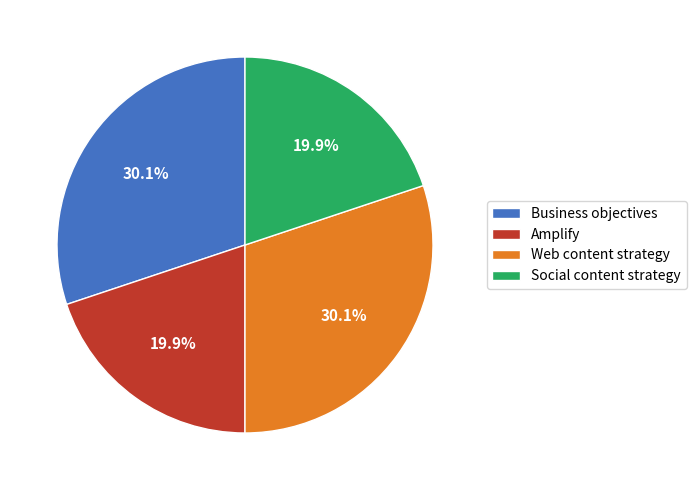

To the nearest percent, what percentage of the pie is Web content strategy?

30%